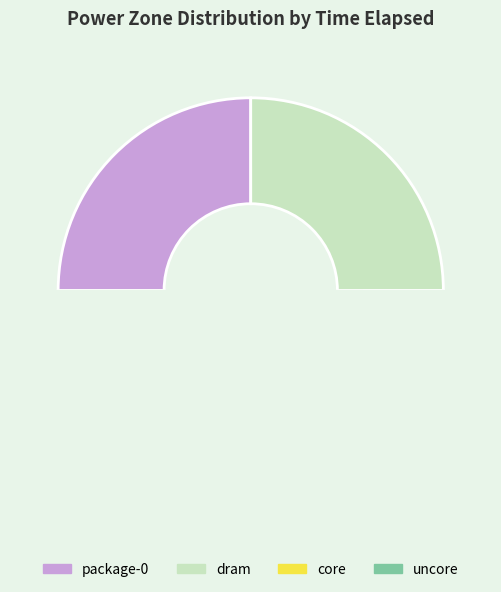

To the nearest percent, what is the combined percentage of uncore and package-0?

50%